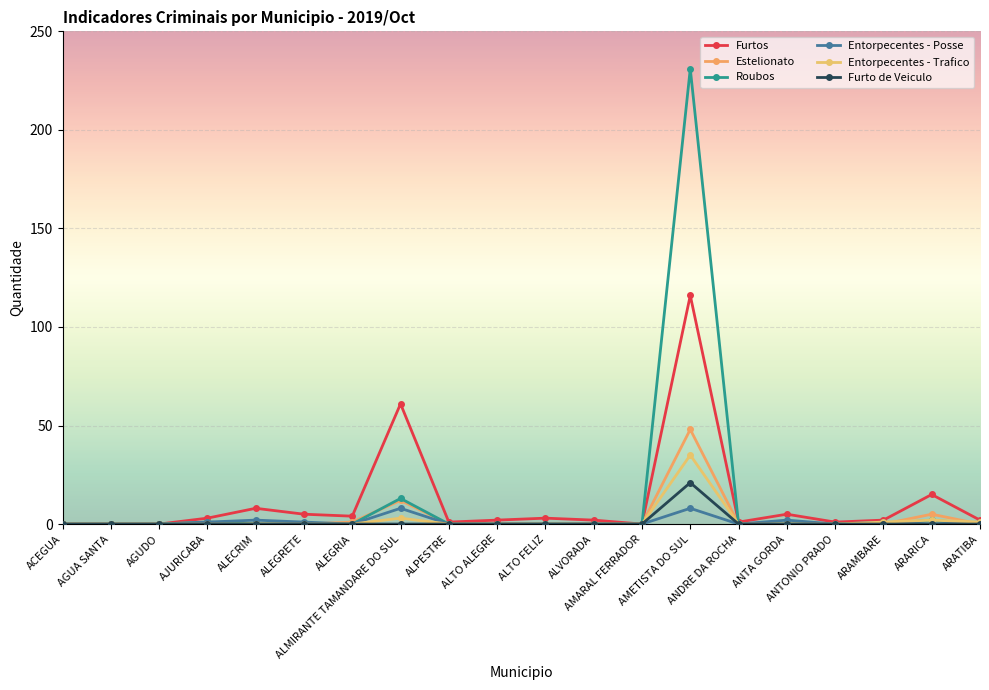

Which series has the largest total across all categories?

Roubos